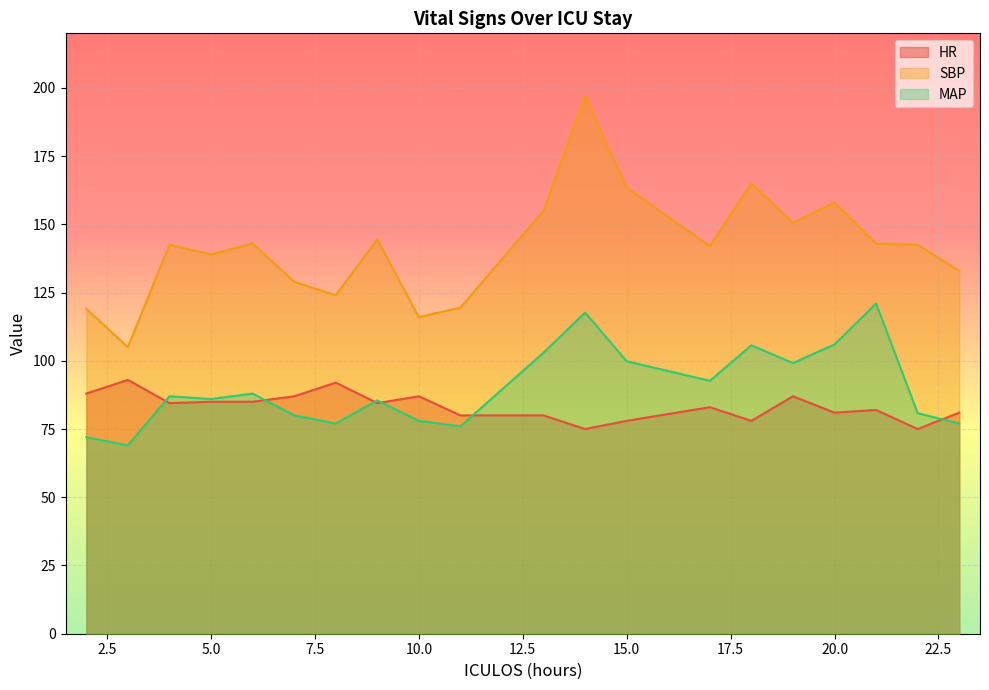

Reading left to right, list all the values displayed in this chart.

HR: 88.0	93.0	84.5	85.0	85.0	87.0	92.0	84.5	87.0	80.0	80.0	75.0	78.0	83.0	78.0	87.0	81.0	82.0	75.0	81.0
SBP: 119.0	105.0	142.5	139.0	143.0	129.0	124.0	144.5	116.0	119.5	155.0	197.0	163.5	142.0	165.0	150.5	158.0	143.0	142.5	133.0
MAP: 72.0	69.0	87.0	86.0	88.0	80.0	77.0	85.5	78.0	76.0	103.0	117.7	99.8	92.7	105.7	99.2	106.0	121.0	80.8	77.0